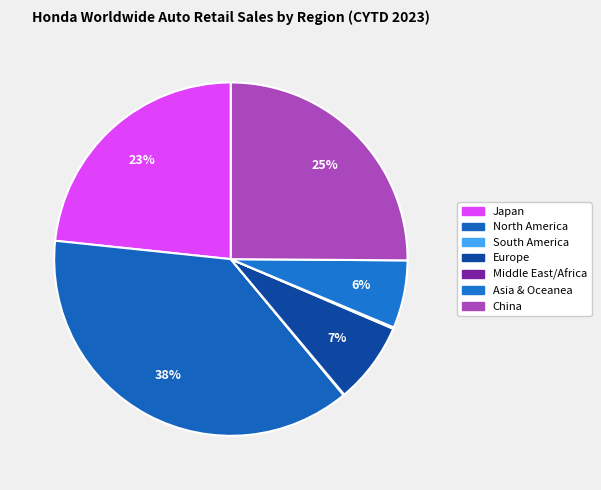

Approximately how many times larger is the value at China compared to North America?

0.7